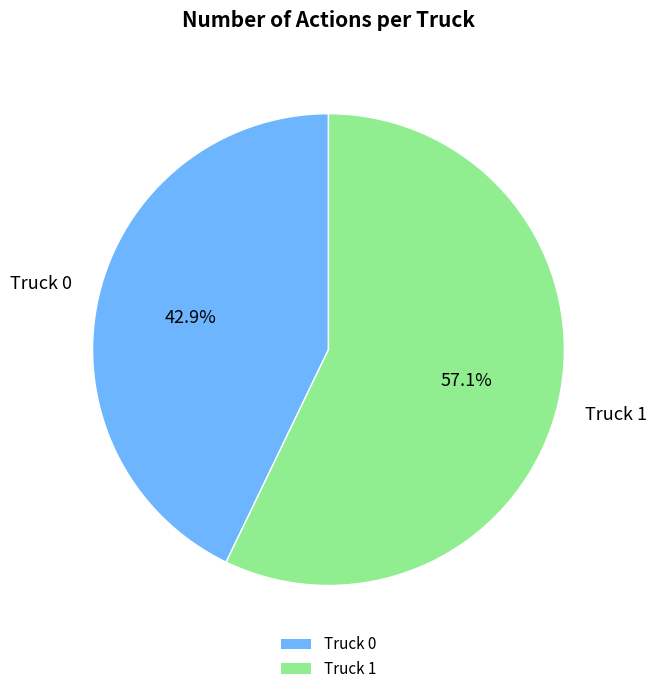

True or false: Truck 0 accounts for 43% of the total.

True